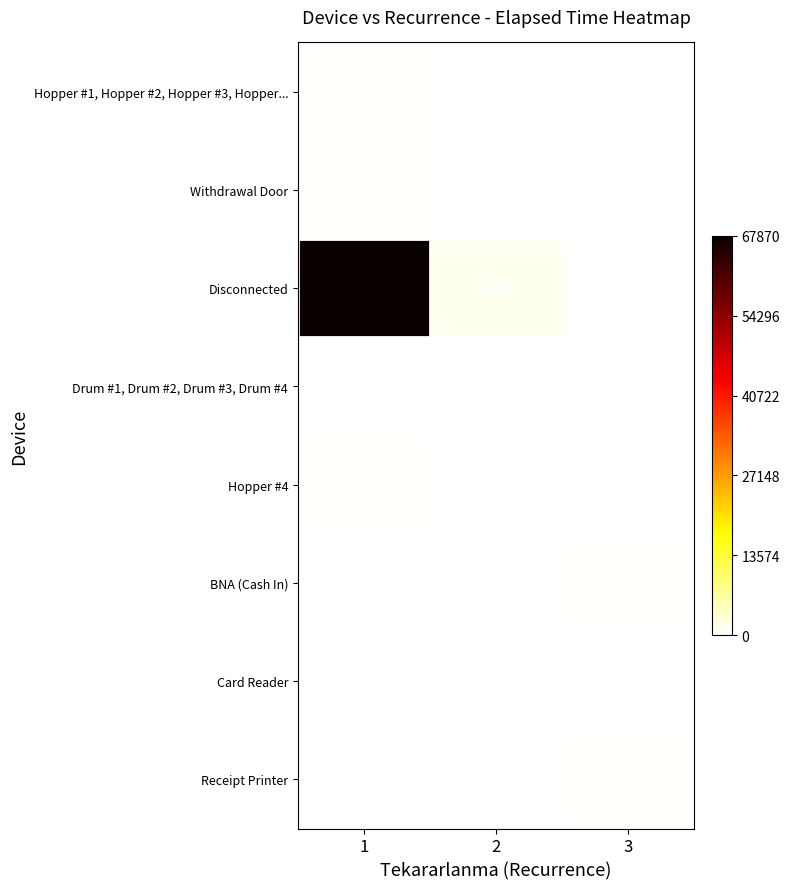

The value of Receipt Printer at 3 is 618. True or false?

False